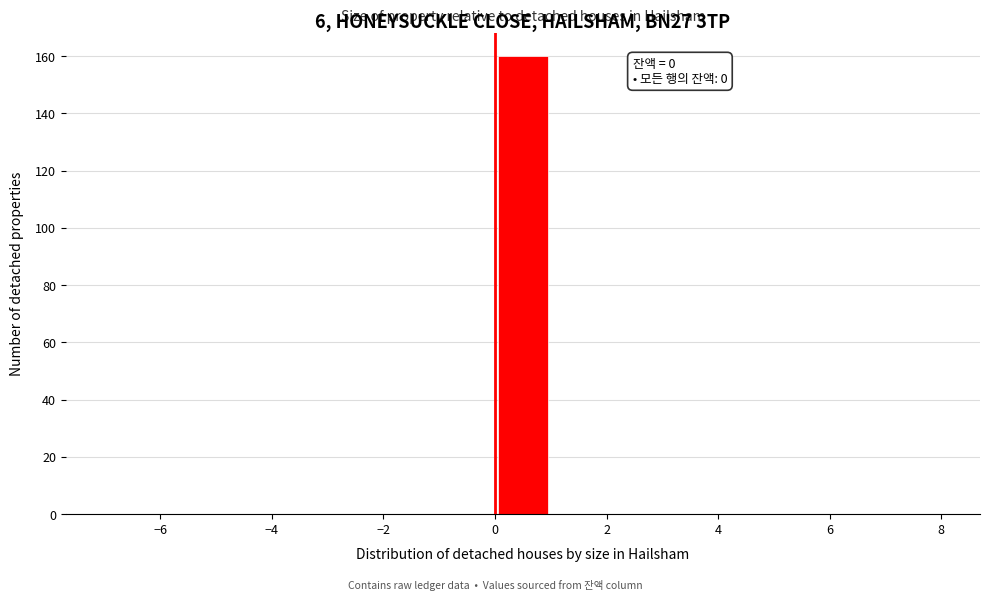

Which range on the x-axis has the tallest bar?

0 to 1